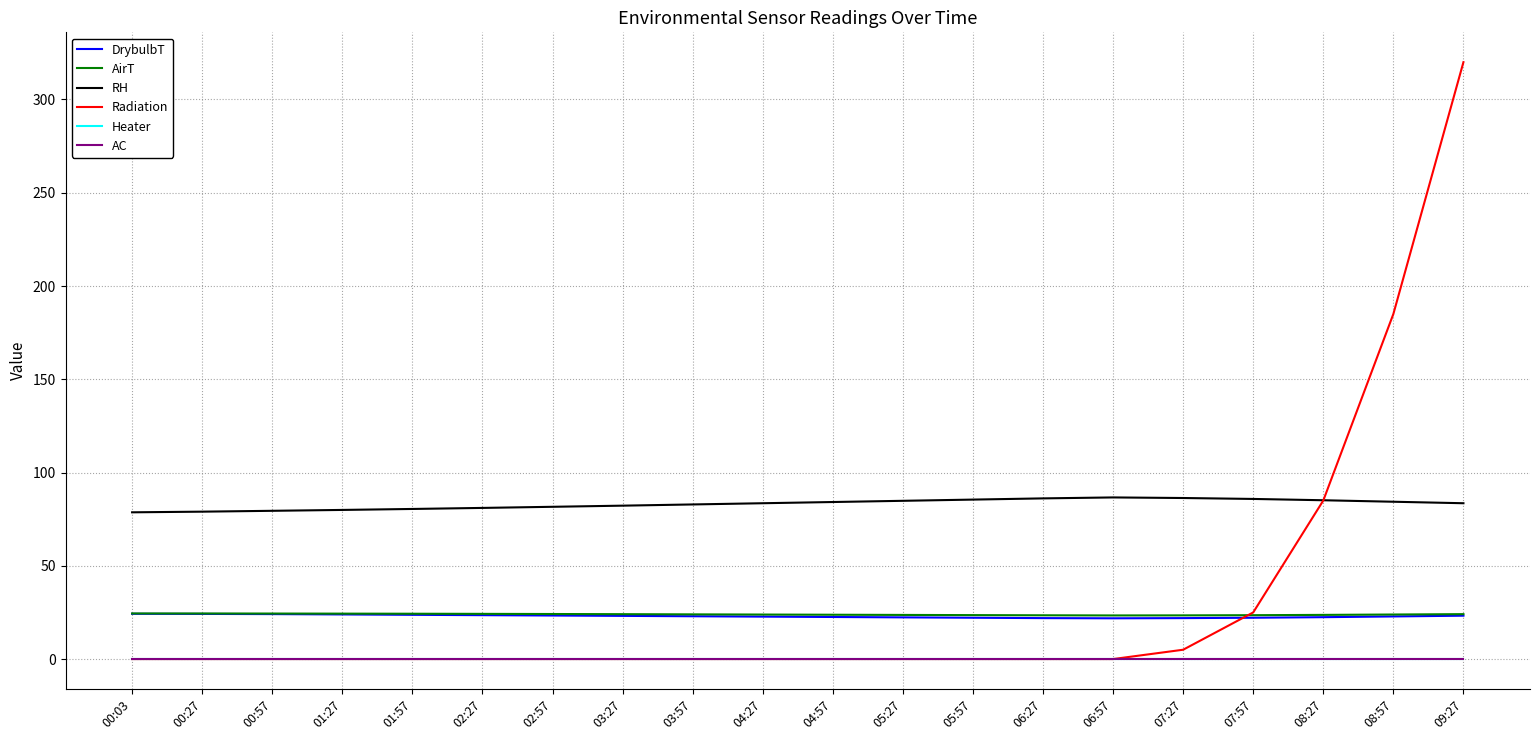

Does the chart have visible grid lines?

Yes